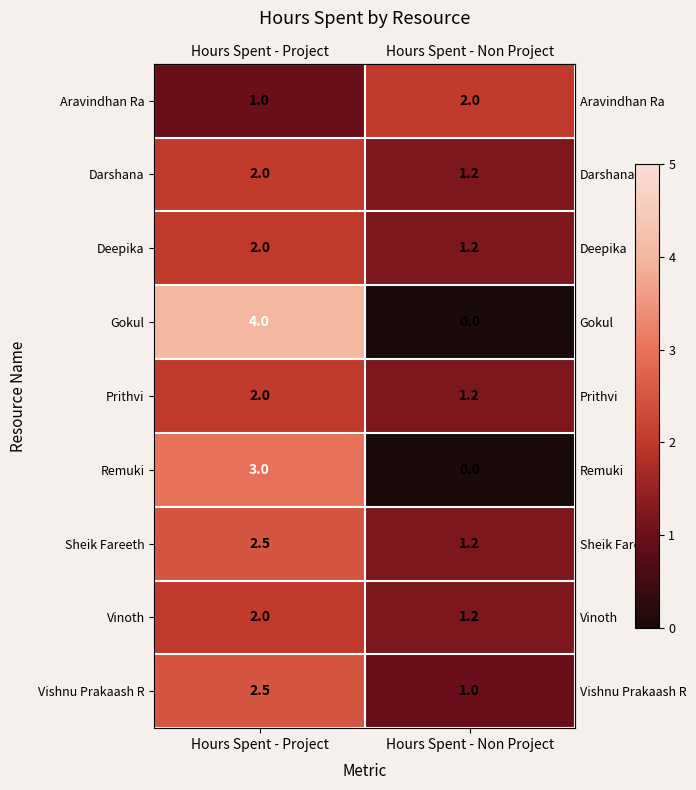

Which series changed the most between Hours Spent - Project and Hours Spent - Non Project?

Gokul